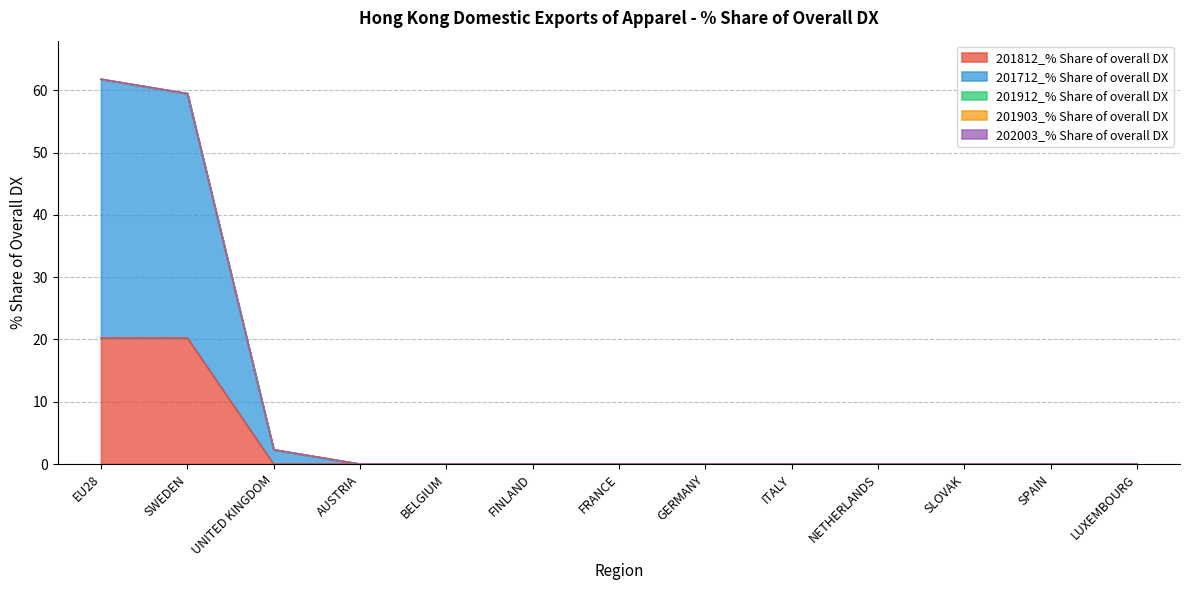

Which series has the largest total across all categories?

201712_% Share of overall DX